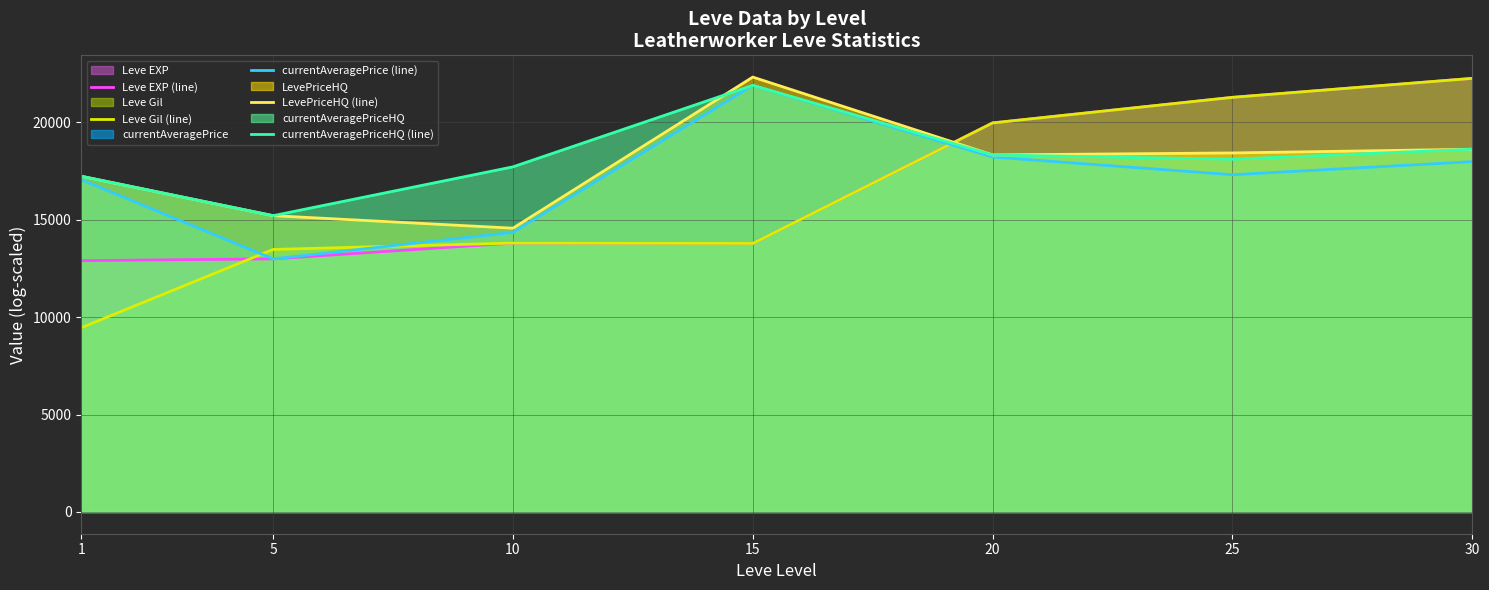

True or false: currentAveragePrice (line) has more than 2 points higher than both neighbors.

False